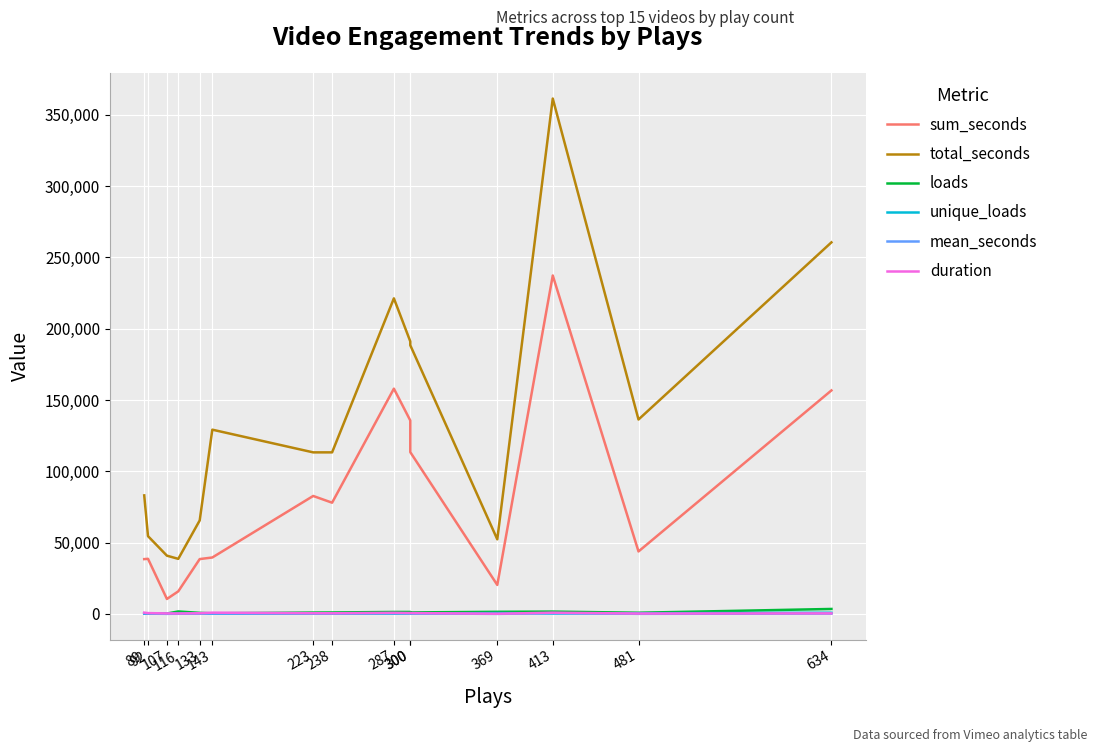

Which series has the largest total across all categories?

total_seconds